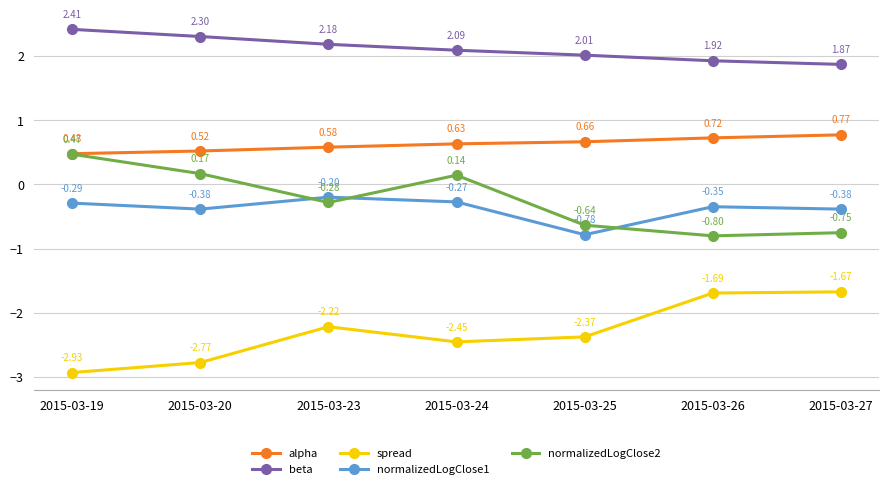

How many lines are shown in the chart?

5